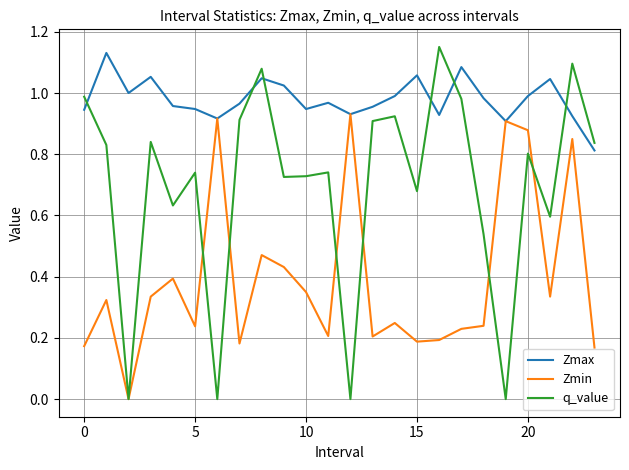

How many values in the Zmin series exceed 0?

23